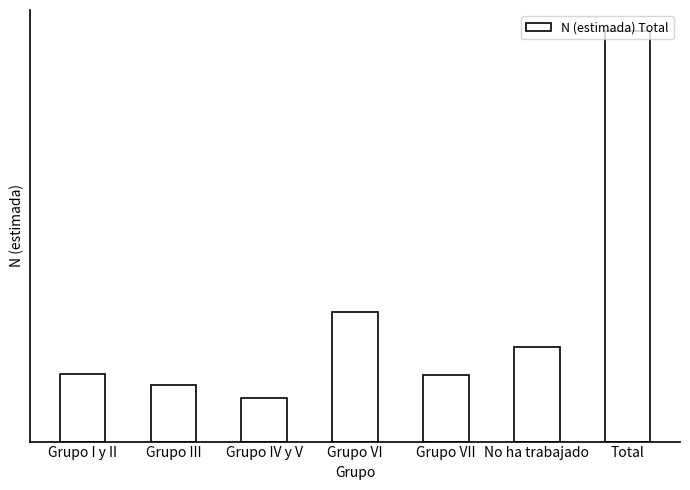

Rank the categories by value from highest to lowest.

Total, Grupo VI, No ha trabajado, Grupo I y II, Grupo VII, Grupo III, Grupo IV y V